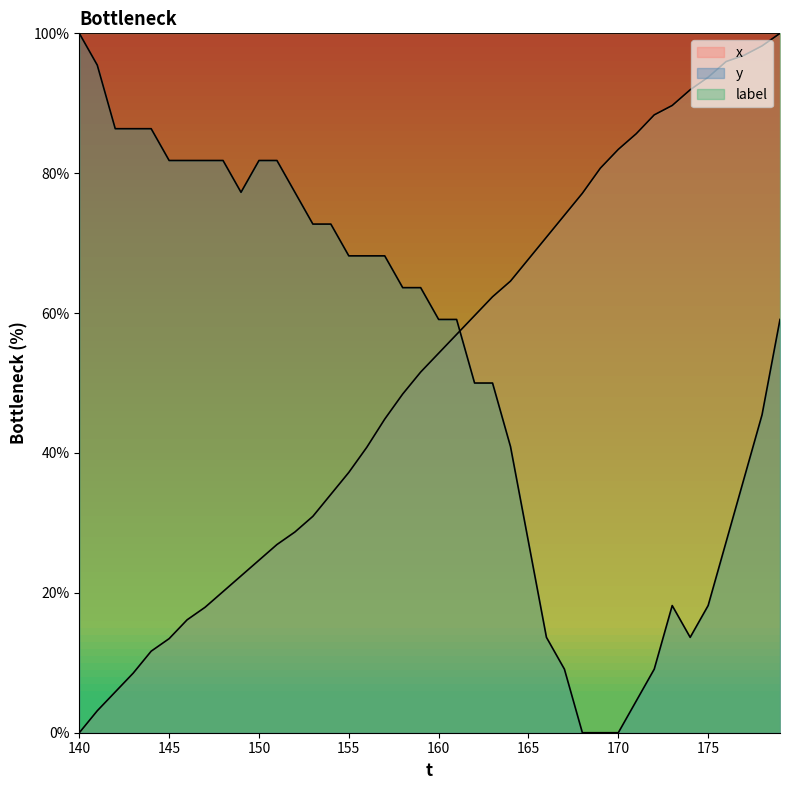

At how many categories does at least one series exceed 99?

40